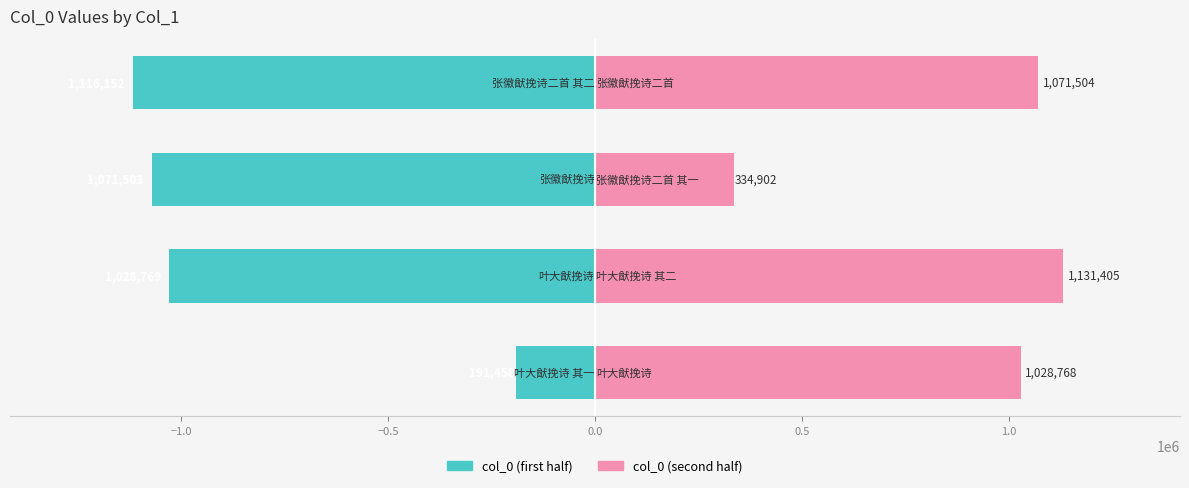

What is the total value across all series at −0.5?

-736601